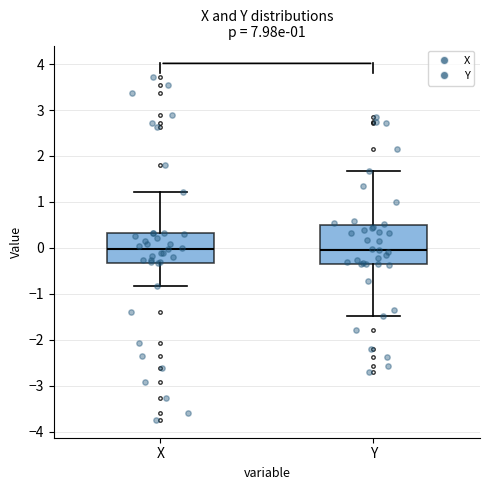

Reading left to right, transcribe this box plot: for each box, give where its median line is, the range the box spans, and where its two whiskers end, as read against the y-axis. The values are not printed on the chart, so give them approximately, as read against the axis.

X: median 0.0, box -0.3 to 0.3, whiskers -0.8 to 1.2
Y: median 0.0, box -0.4 to 0.5, whiskers -1.5 to 1.7